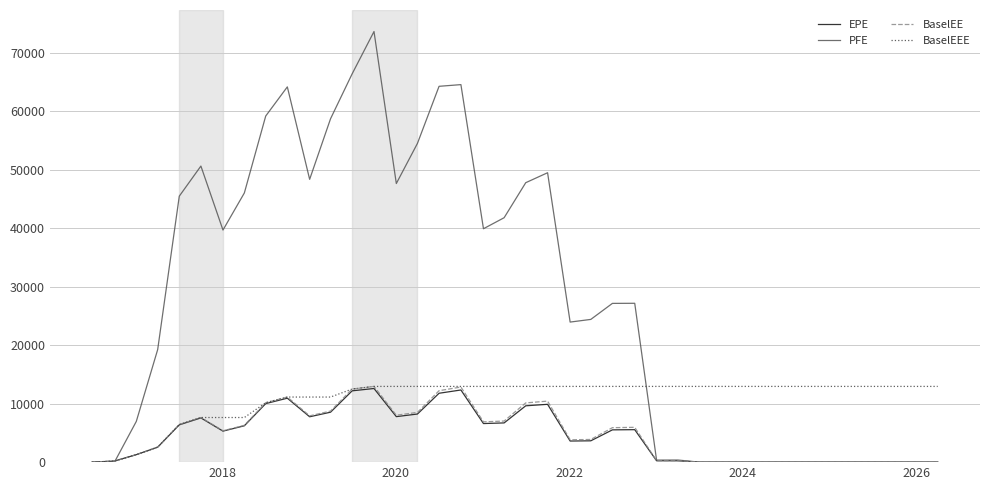

What is the maximum value for BaselEEE?

12945.0